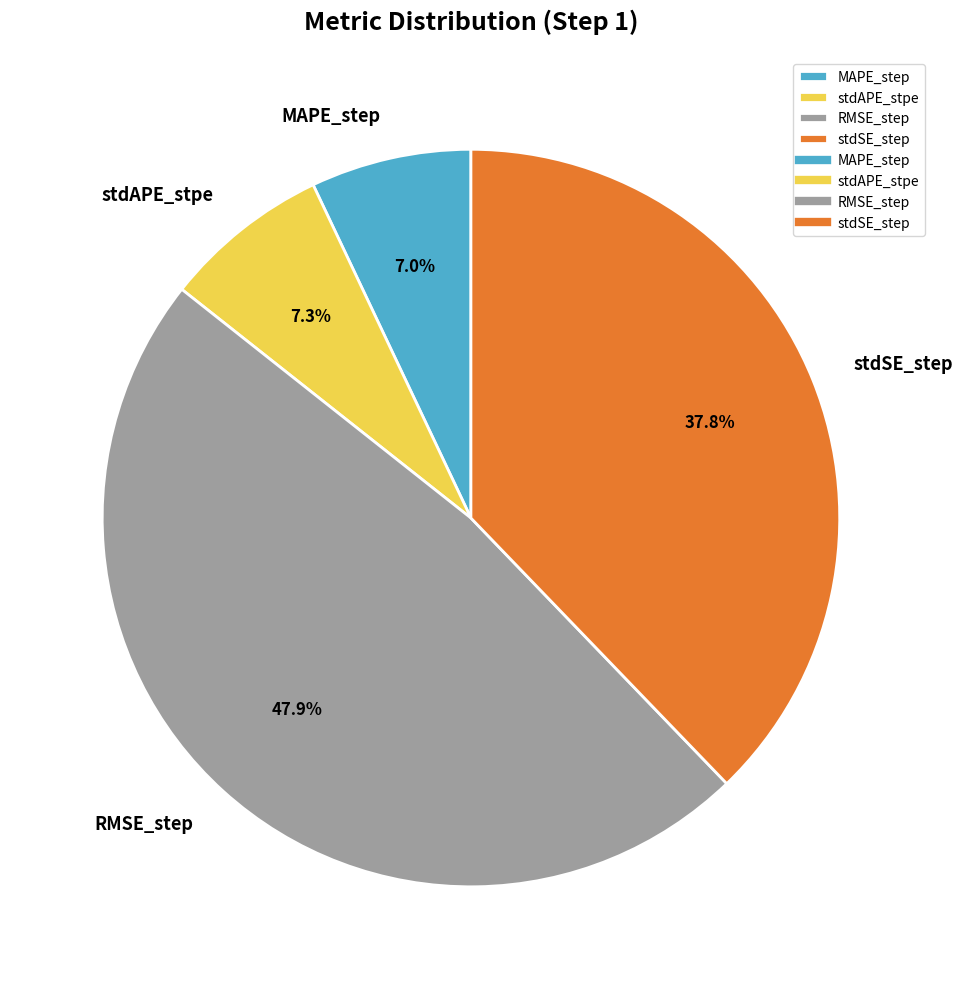

Combined, what portion of the pie is RMSE_step and stdSE_step?

85.7%